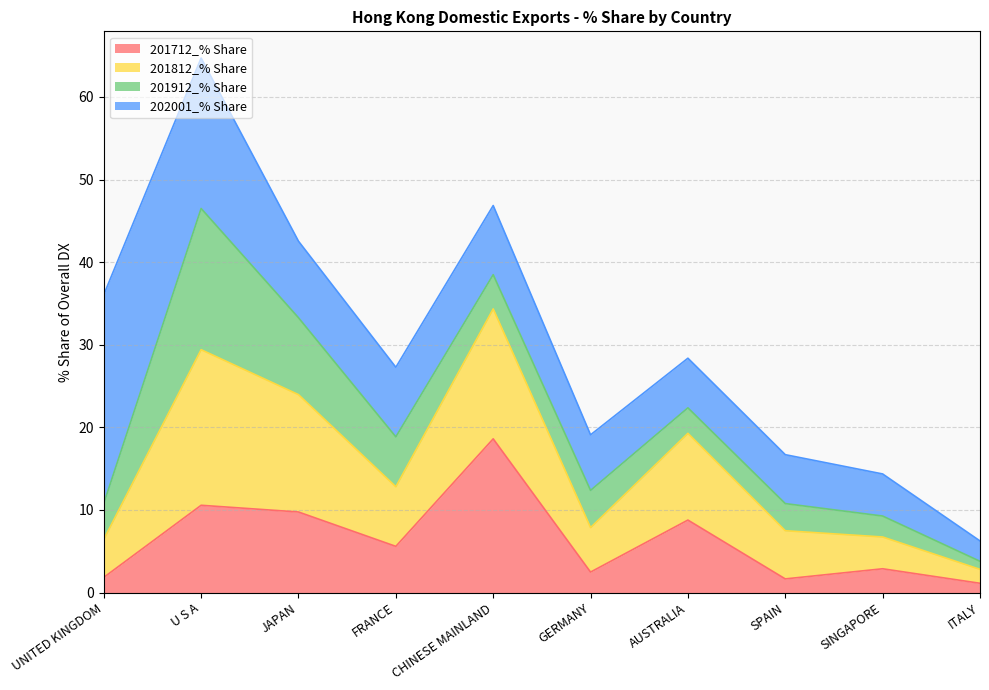

What is the maximum value for 201712_% Share?

18.6